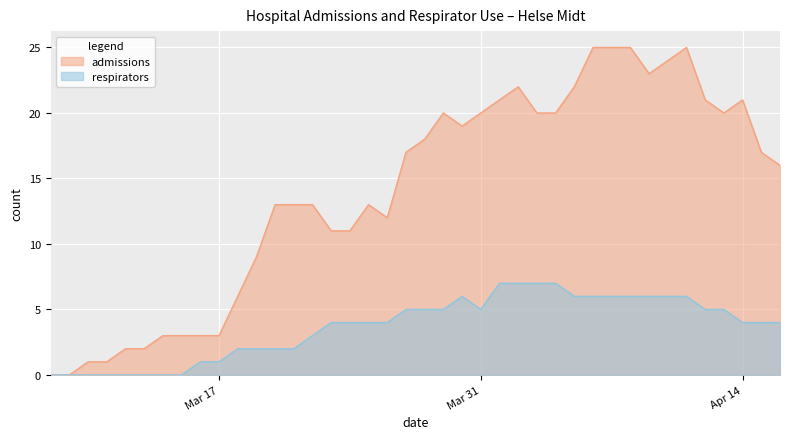

Does the chart display data point markers on the line(s)?

No